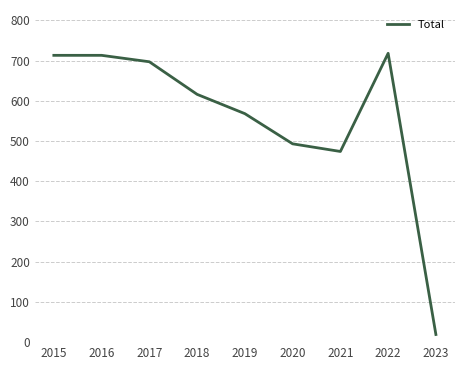

What is the difference between the maximum and minimum values?

699